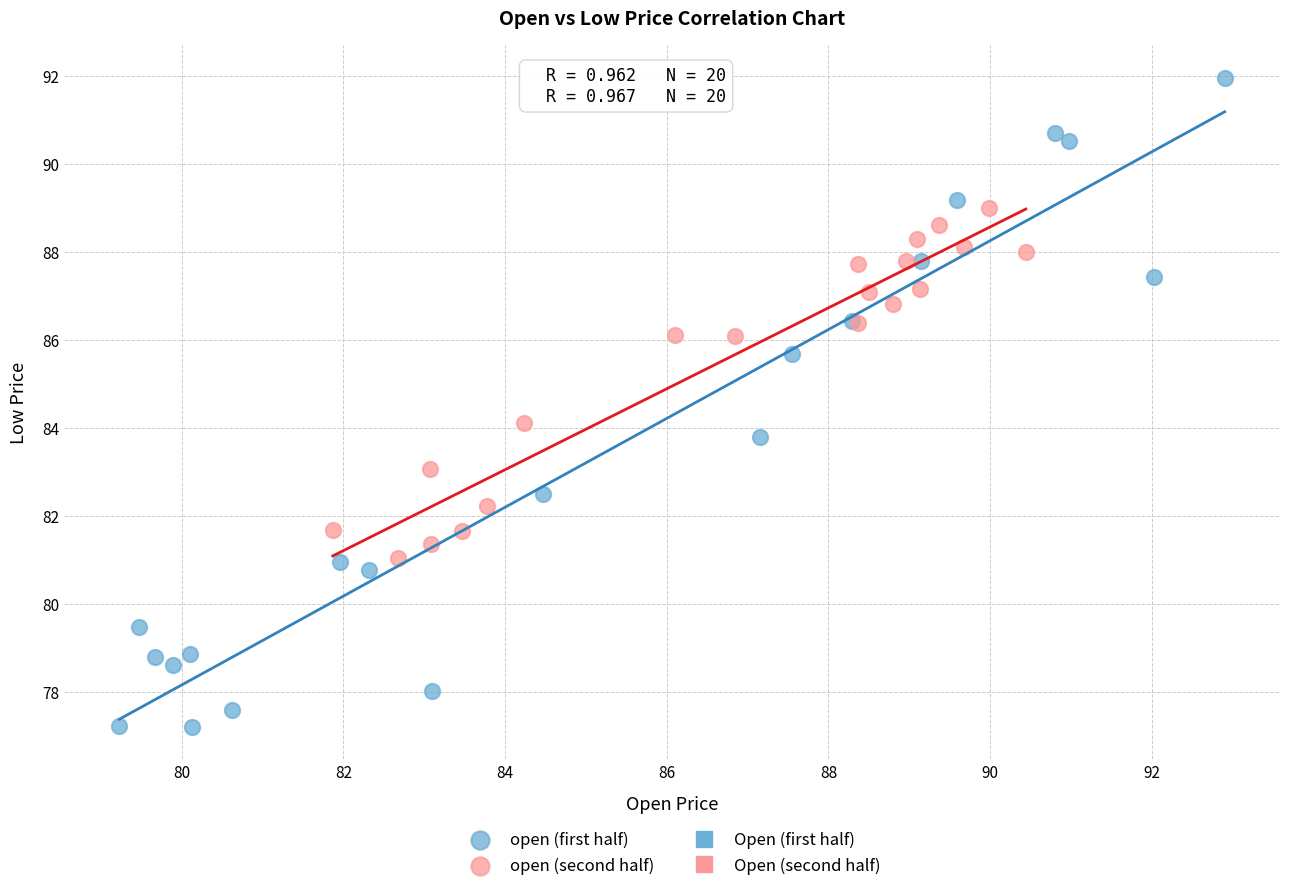

Which series has the largest Y range (max minus min)?

open (first half)